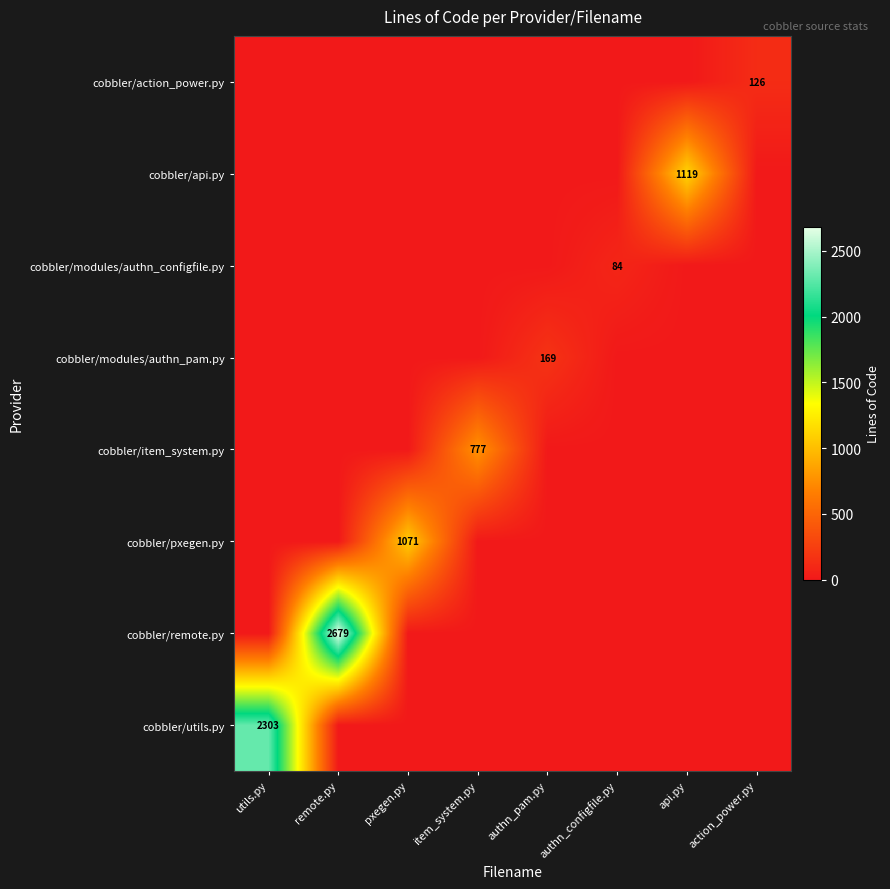

The value of cobbler/api.py at api.py is 1526. True or false?

False